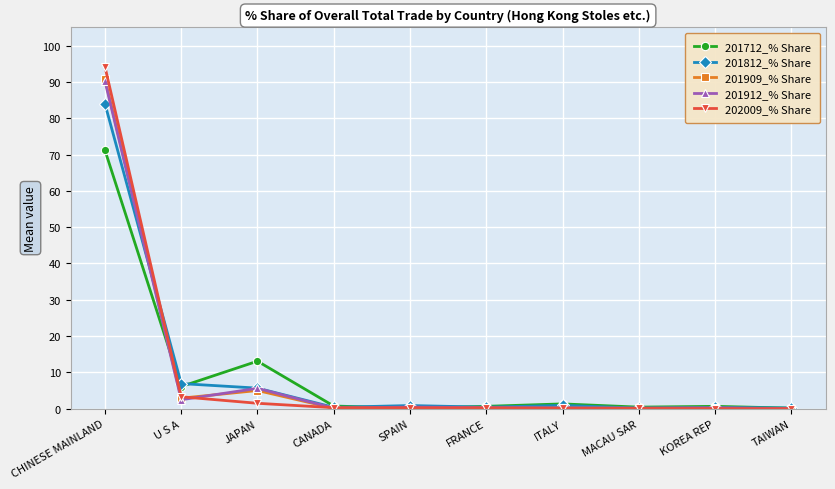

What is the total value across all series at JAPAN?

30.8